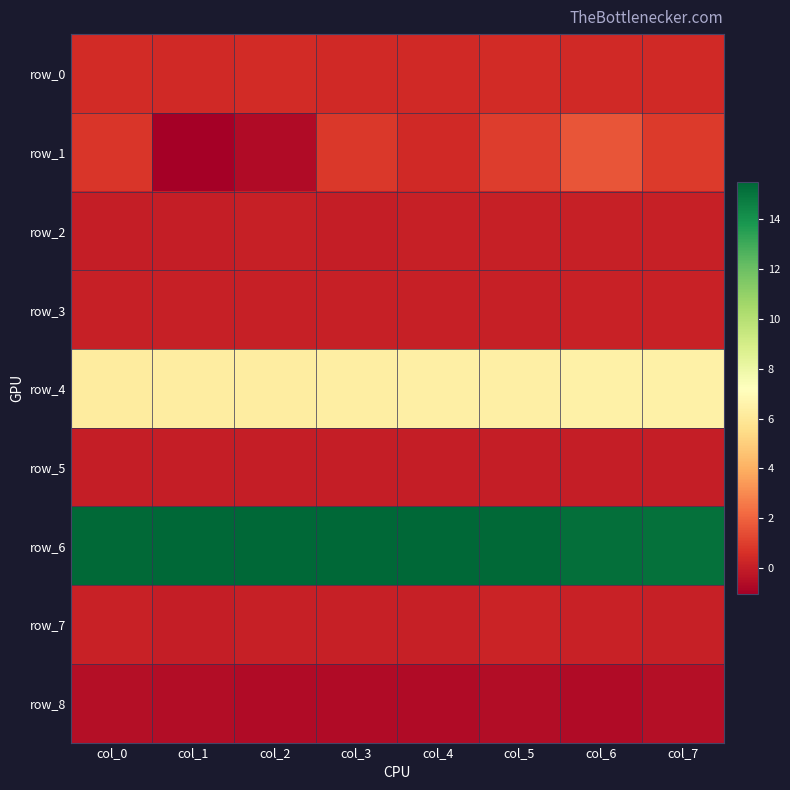

Reading right to left, extract all data points from this chart.

row_0: 0.4	0.4	0.5	0.4	0.4	0.4	0.4	0.4
row_1: 0.9	1.6	1.0	0.4	0.8	-0.6	-1.1	0.8
row_2: 0.1	0.1	0.1	0.0	0.0	0.1	0.0	0.0
row_3: 0.1	0.1	0.1	0.1	0.1	0.1	0.1	0.0
row_4: 6.5	6.5	6.4	6.4	6.3	6.3	6.3	6.2
row_5: 0.0	0.0	0.0	0.0	0.0	0.0	0.0	0.0
row_6: 15.1	15.2	15.4	15.5	15.5	15.5	15.4	15.4
row_7: 0.1	0.1	0.2	0.0	0.1	0.1	0.0	0.1
row_8: -0.5	-0.6	-0.6	-0.6	-0.7	-0.6	-0.6	-0.5